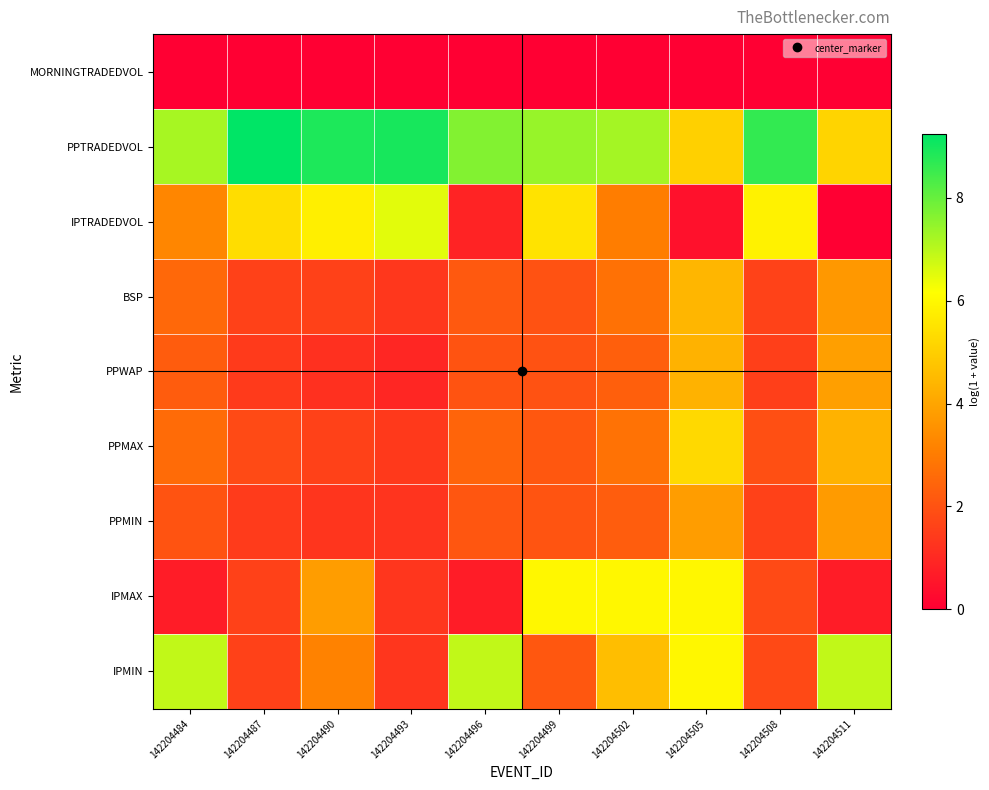

What is the greatest value displayed?

9.2